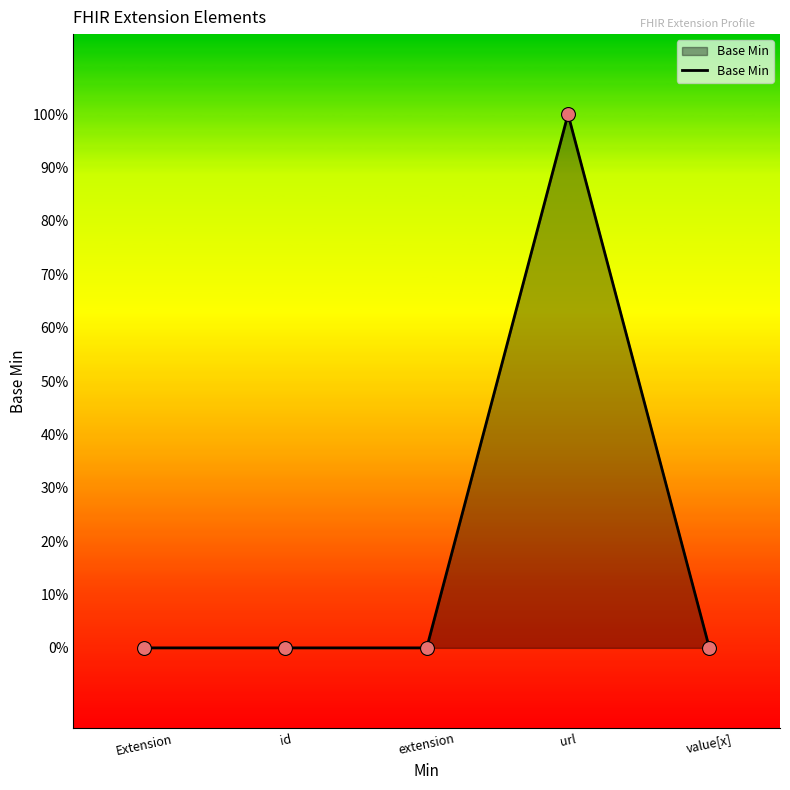

What is the change in value from url to value[x]?

-1